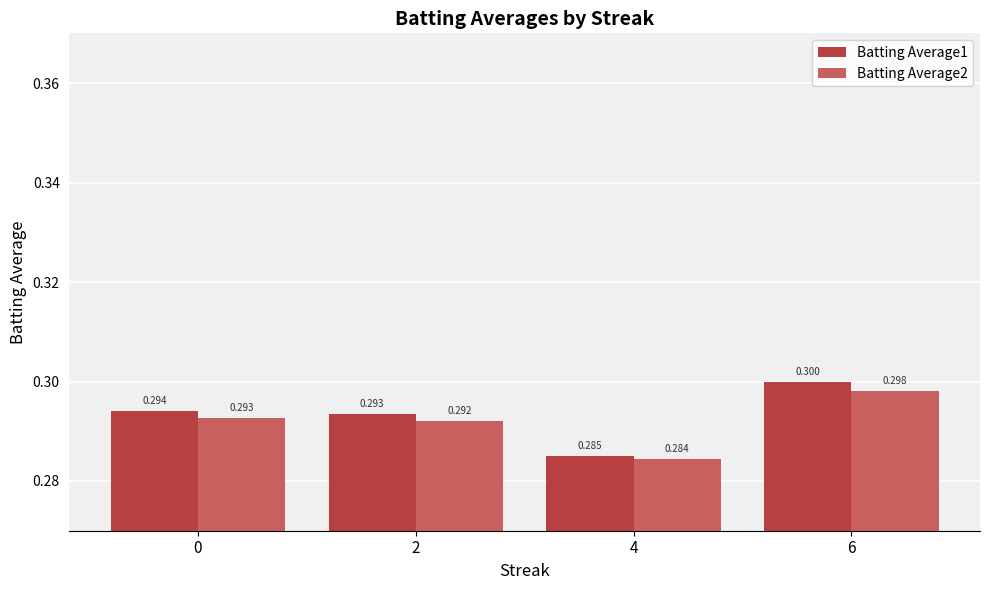

Does the chart contain stacked bars?

No